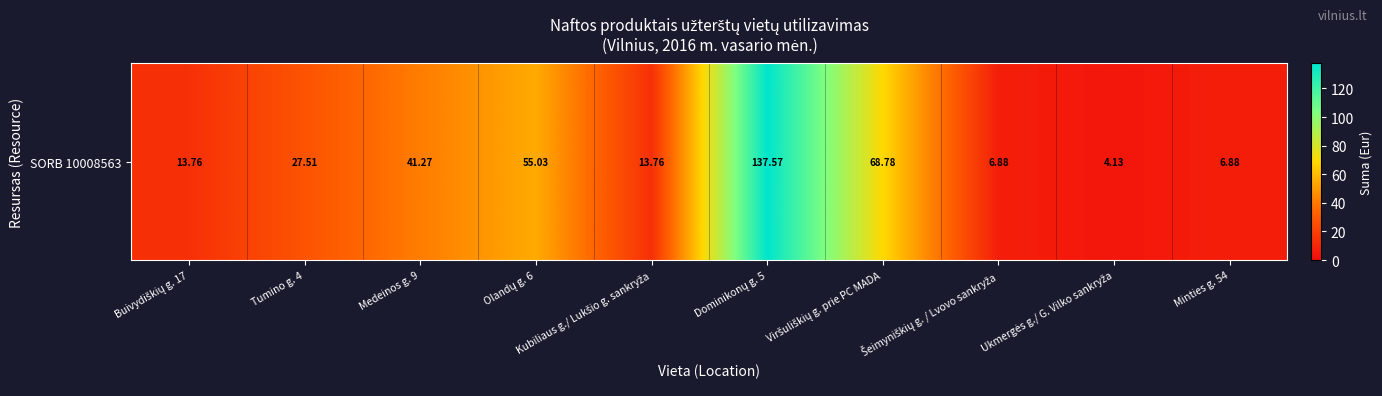

Reading left to right, extract all data points from this chart.

13.8	27.5	41.3	55.0	13.8	137.6	68.8	6.9	4.1	6.9